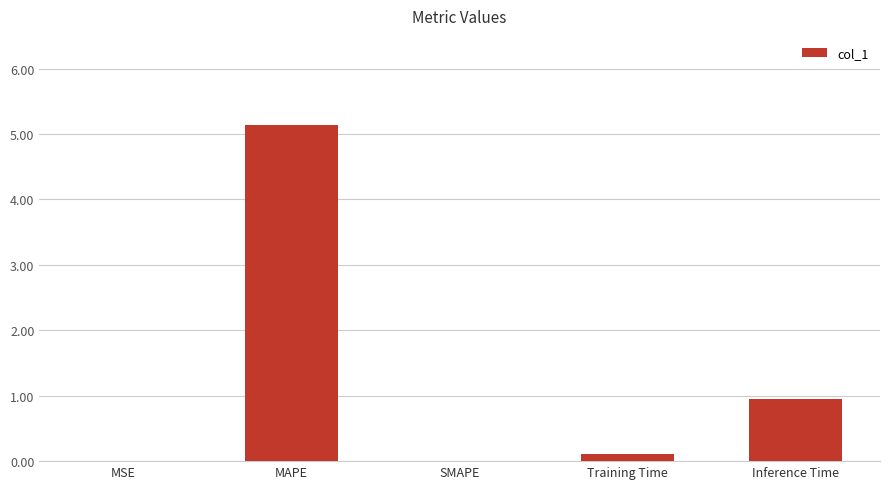

What is the maximum value shown in the chart?

5.1